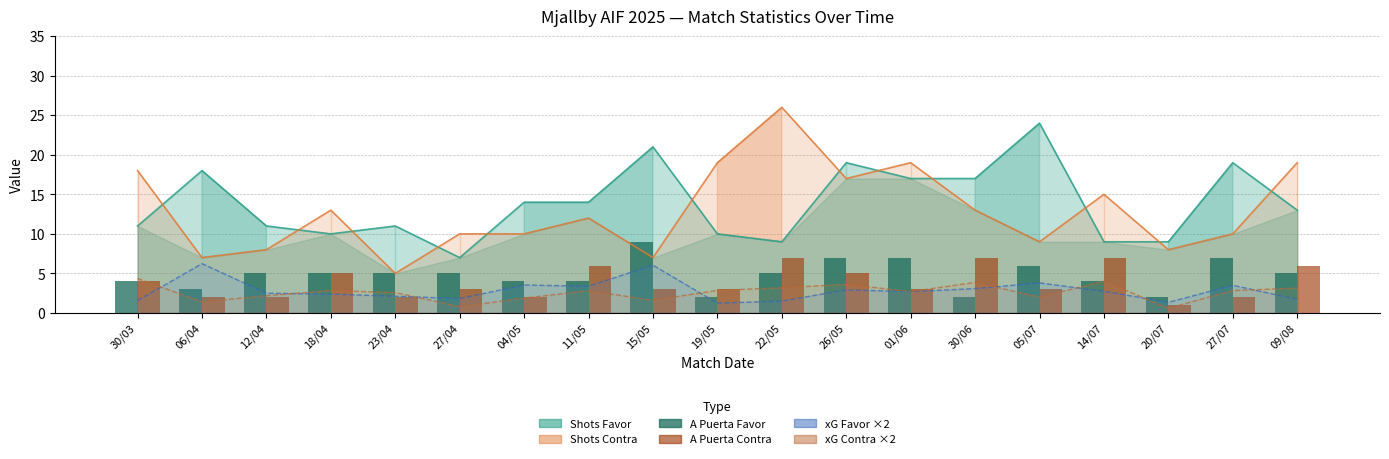

Which series has the widest spread of values?

Shots Contra